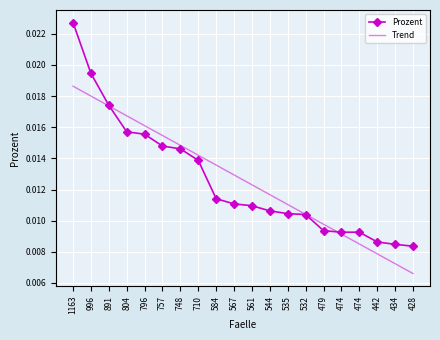

The Trend series shows 0.0 at 474. True or false?

False